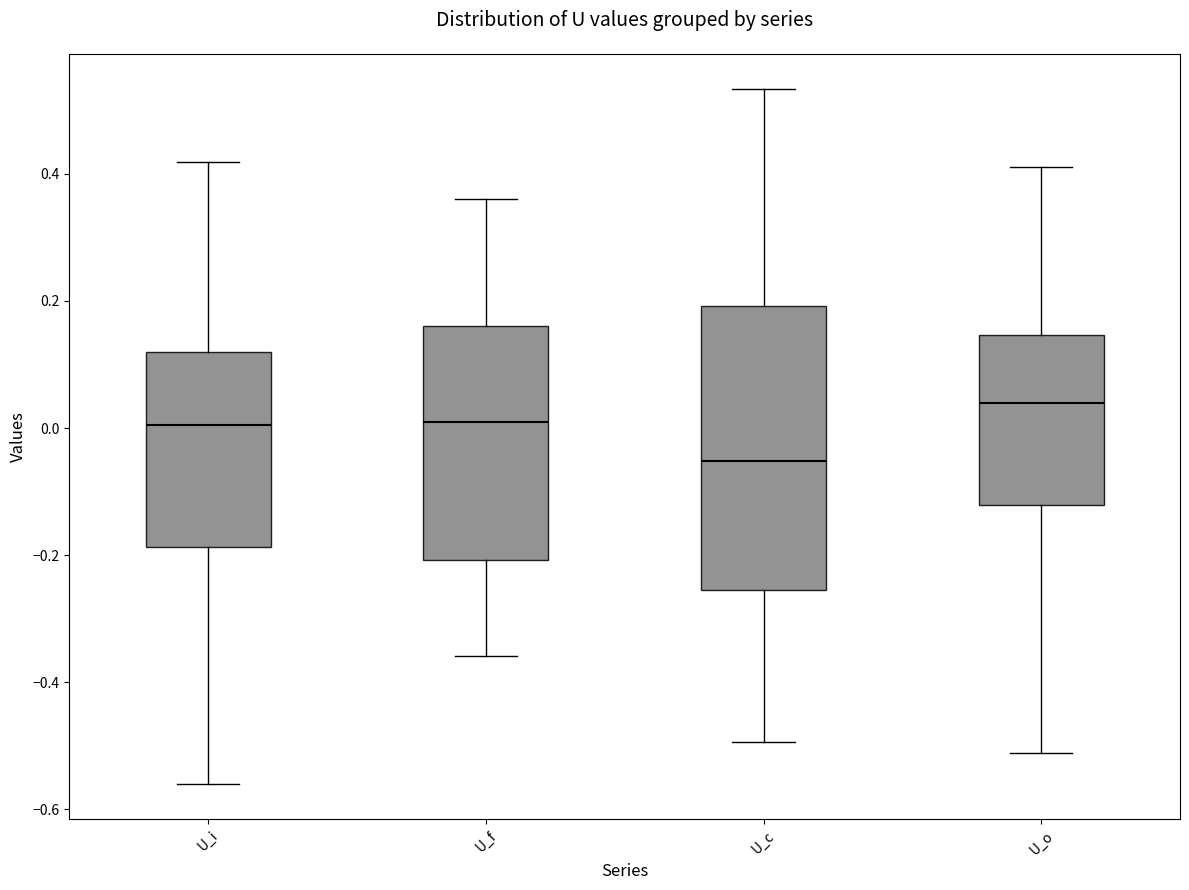

Comparing the boxes themselves (not the whiskers), which one is the tallest?

U_c